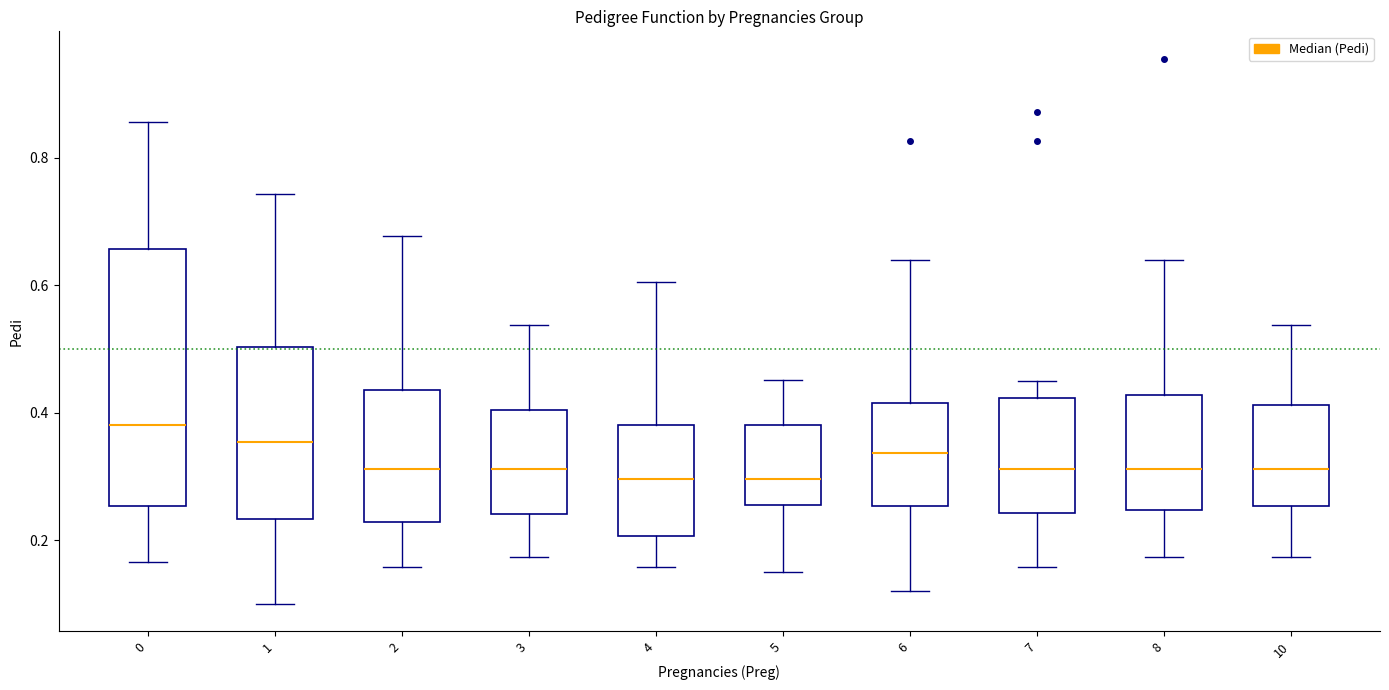

Where does the median line of the box at x = 1 sit on the y-axis? The values are not printed on the chart, so give them approximately, as read against the axis.

0.36